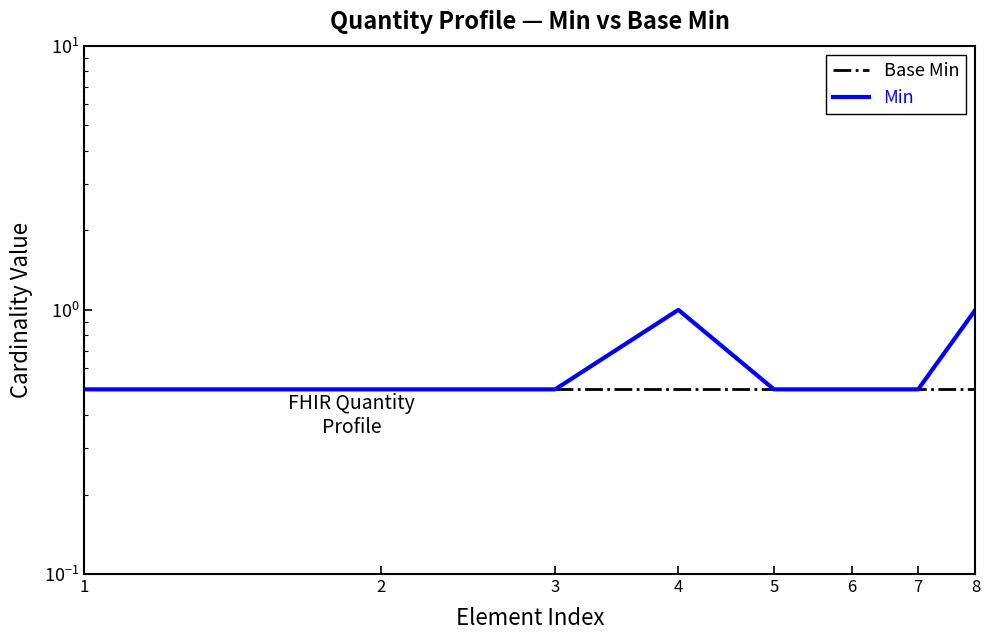

Reading left to right, list all the values displayed in this chart.

Base Min: 0.5	0.5	0.5	0.5	0.5	0.5	0.5	0.5
Min: 0.5	0.5	0.5	1.0	0.5	0.5	0.5	1.0